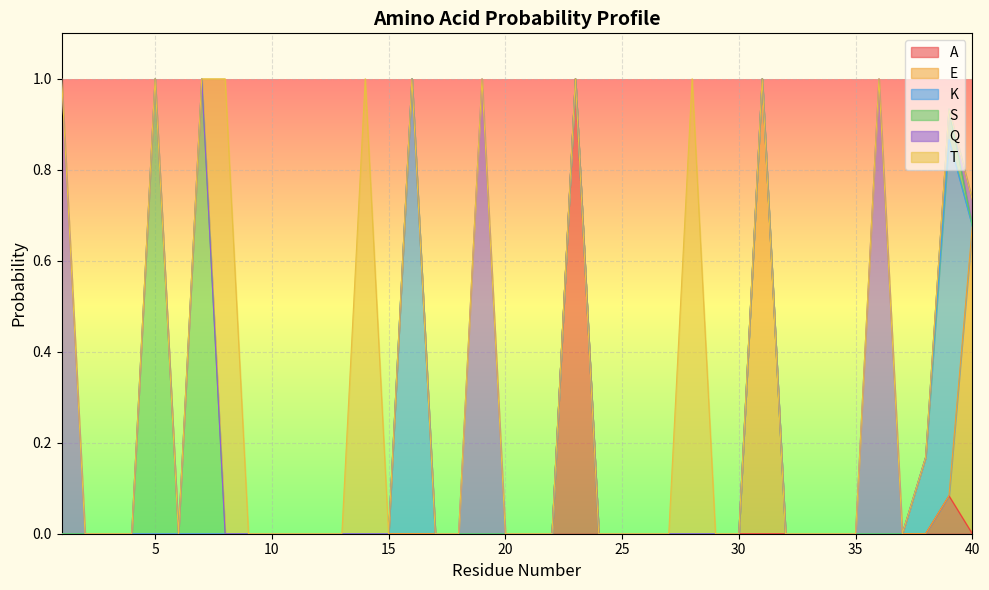

True or false: E and Q cross at least once.

False